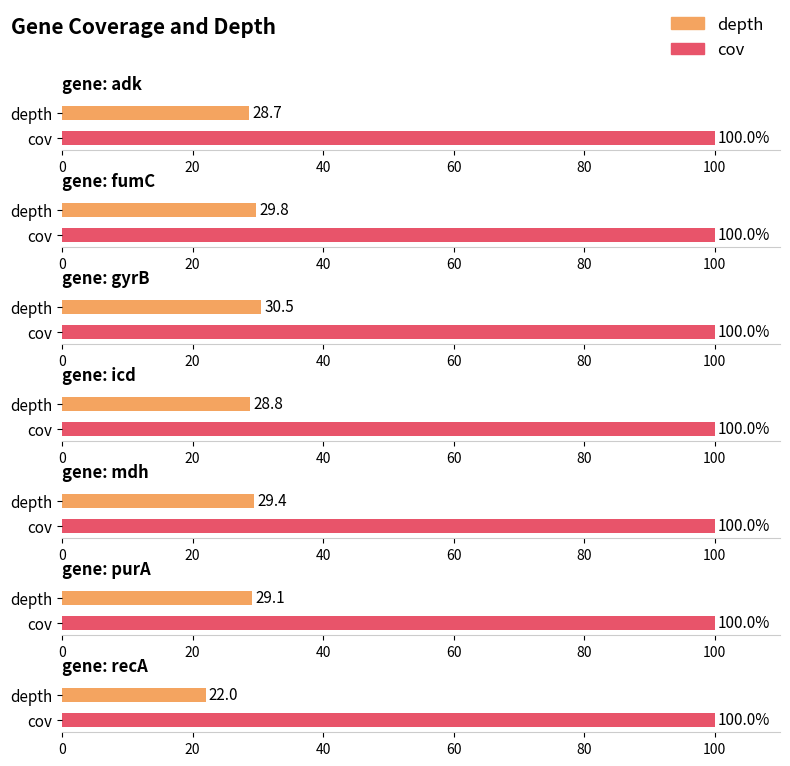

Where is cov nearest to the value 100?

adk